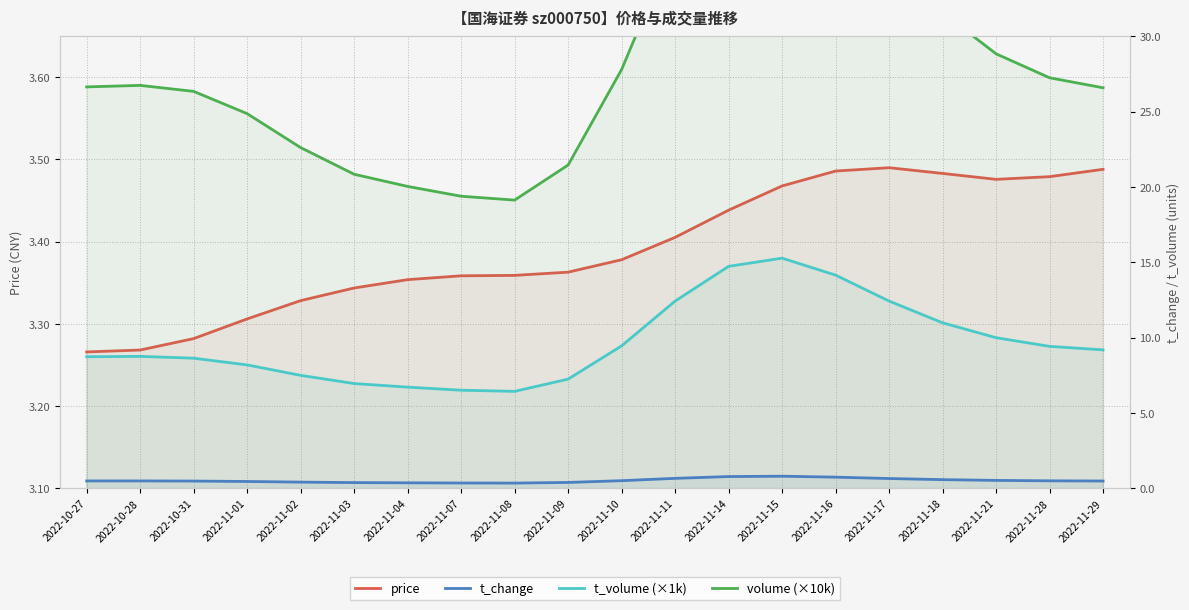

Reading left to right, extract all data points from this chart.

price: 3.3	3.3	3.3	3.3	3.3	3.3	3.4	3.4	3.4	3.4	3.4	3.4	3.4	3.5	3.5	3.5	3.5	3.5	3.5	3.5
t_change: 0.5	0.5	0.5	0.5	0.4	0.4	0.4	0.4	0.4	0.4	0.5	0.7	0.8	0.8	0.7	0.7	0.6	0.5	0.5	0.5
t_volume (×1k): 8.7	8.8	8.6	8.2	7.5	7.0	6.7	6.5	6.4	7.2	9.5	12.4	14.7	15.3	14.1	12.4	11.0	10.0	9.4	9.2
volume (×10k): 26.6	26.7	26.3	24.9	22.6	20.8	20.0	19.4	19.1	21.4	27.8	36.2	42.6	44.0	40.6	35.6	31.6	28.8	27.2	26.6